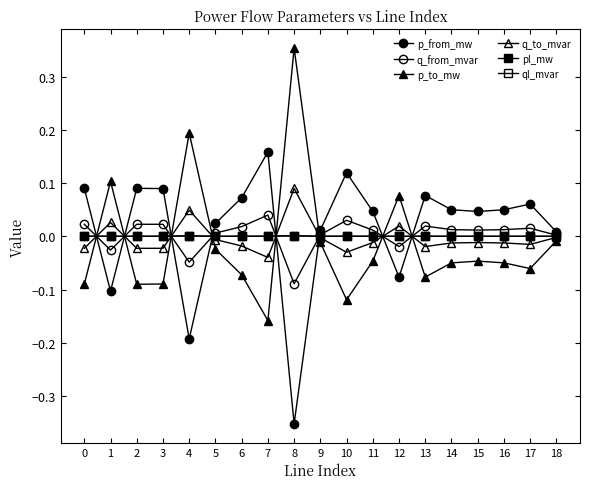

Does the chart have visible grid lines?

No